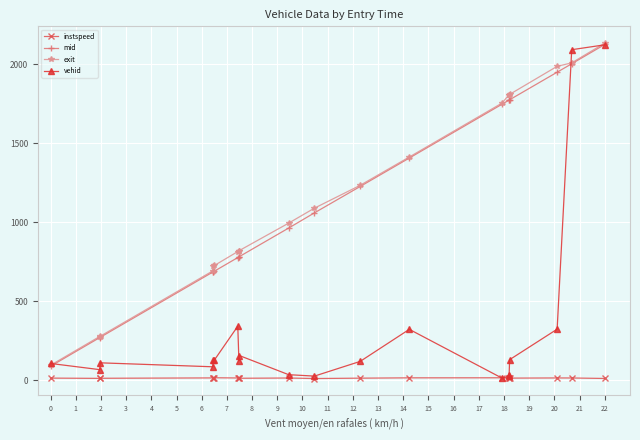

How many lines are shown in the chart?

4